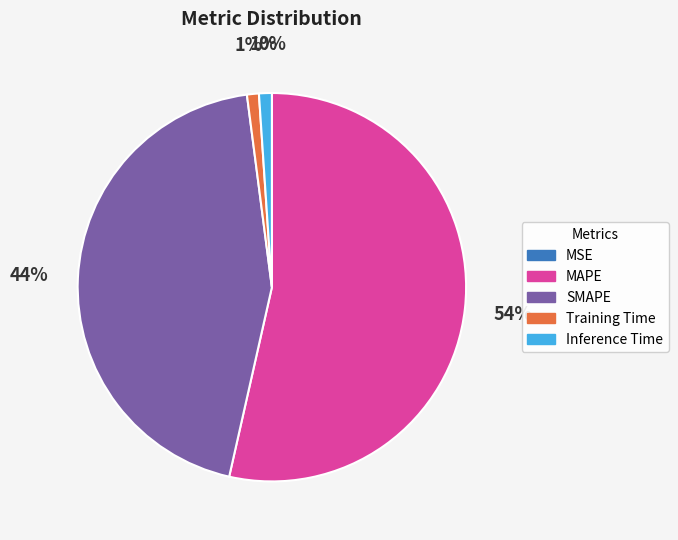

To the nearest percent, what portion does SMAPE represent?

44%